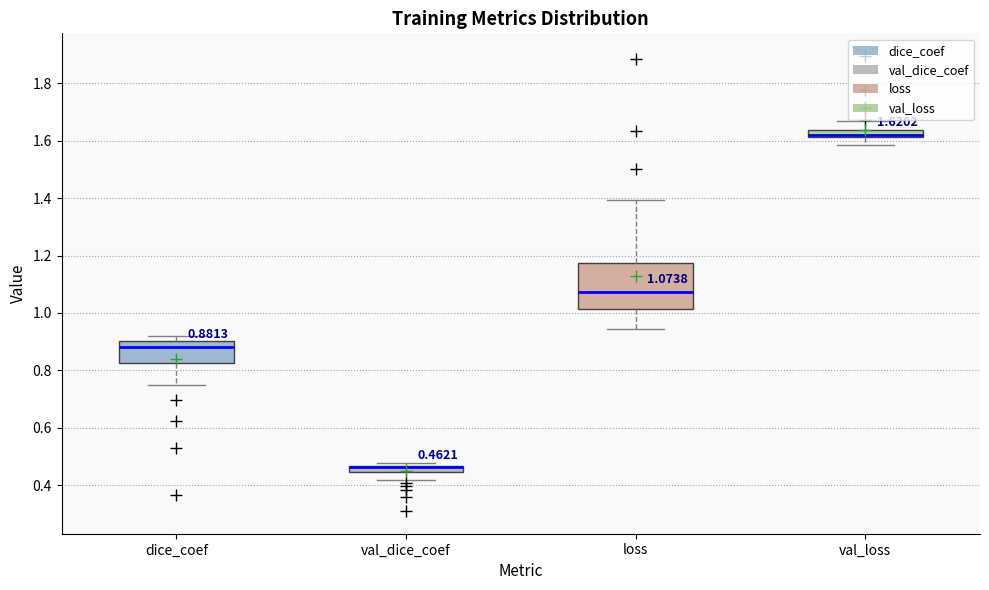

Comparing the boxes themselves (not the whiskers), which one is the tallest?

loss